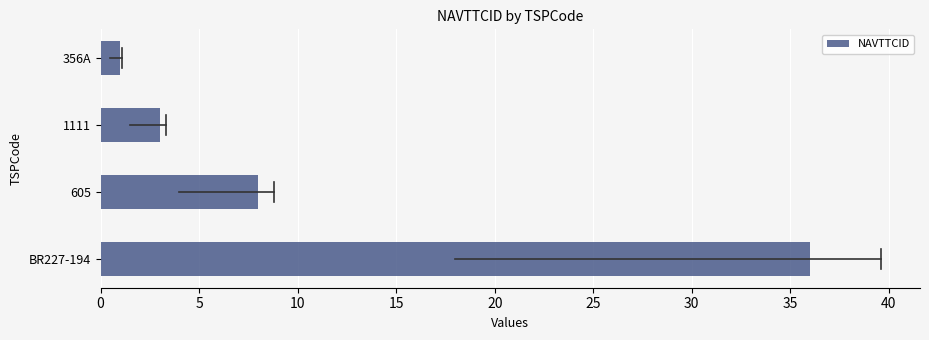

Are the bars horizontal?

Yes